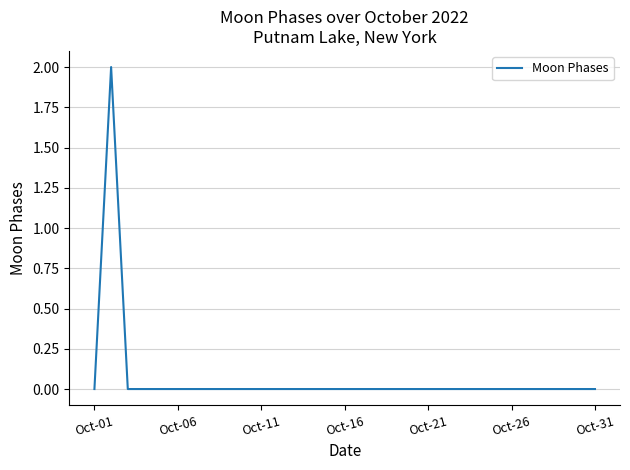

What is the sum of all values?

2